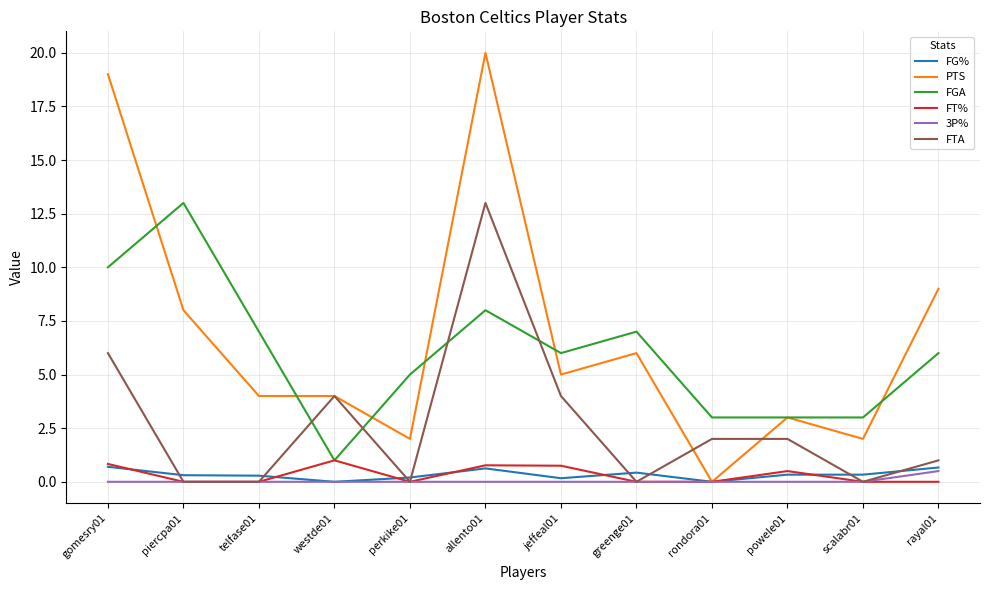

At which category is the sum across all series the highest?

allento01